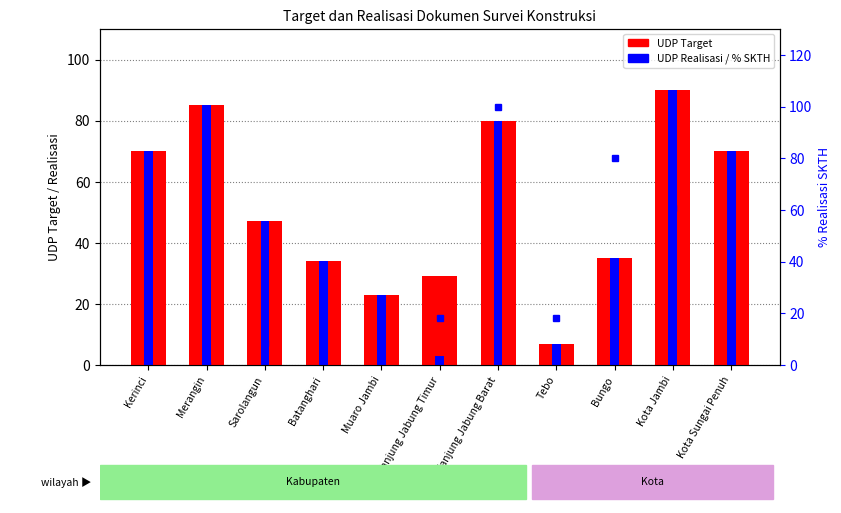

Reading left to right, list all the values displayed in this chart.

UDP Target: Kerinci=70.0	Merangin=85.0	Sarolangun=47.0	Batanghari=34.0	Muaro Jambi=23.0	Tanjung Jabung Timur=29.0	Tanjung Jabung Barat=80.0	Tebo=7.0	Bungo=35.0	Kota Jambi=90.0	Kota Sungai Penuh=70.0
UDP Realisasi: Kerinci=70.0	Merangin=85.0	Sarolangun=47.0	Batanghari=34.0	Muaro Jambi=23.0	Tanjung Jabung Timur=3.0	Tanjung Jabung Barat=80.0	Tebo=7.0	Bungo=35.0	Kota Jambi=90.0	Kota Sungai Penuh=70.0
% SKTH Realisasi: Kerinci=53.3	Merangin=0.0	Sarolangun=8.3	Batanghari=0.0	Muaro Jambi=0.0	Tanjung Jabung Timur=18.2	Tanjung Jabung Barat=100.0	Tebo=18.2	Bungo=80.0	Kota Jambi=60.6	Kota Sungai Penuh=5.9